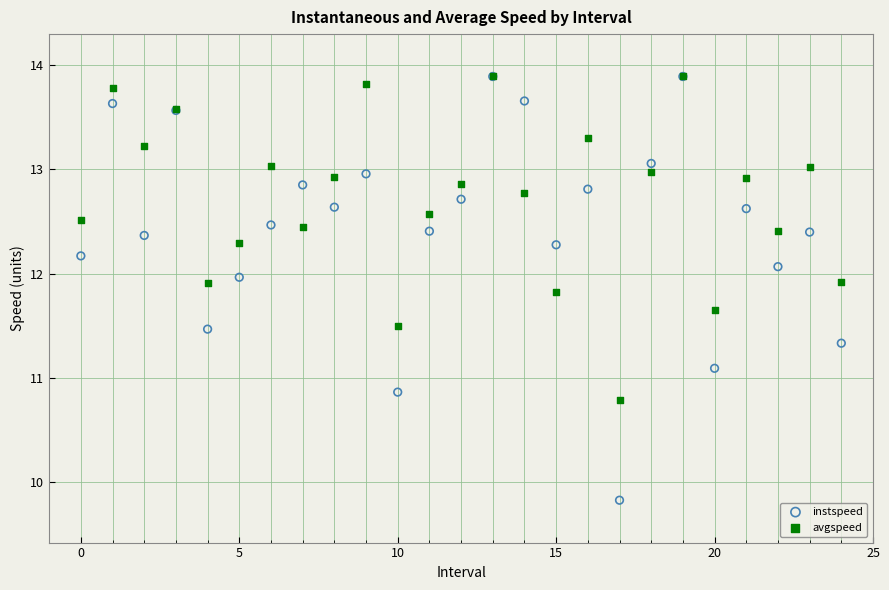

Which series has the widest spread of Y values?

instspeed